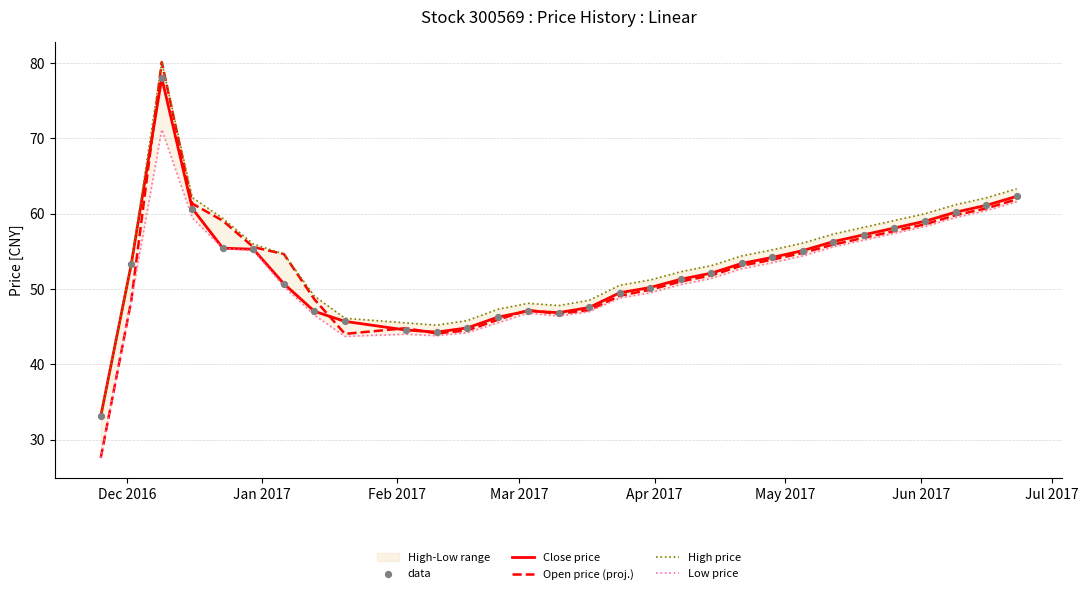

What is the lowest value of the Close price series?

33.1